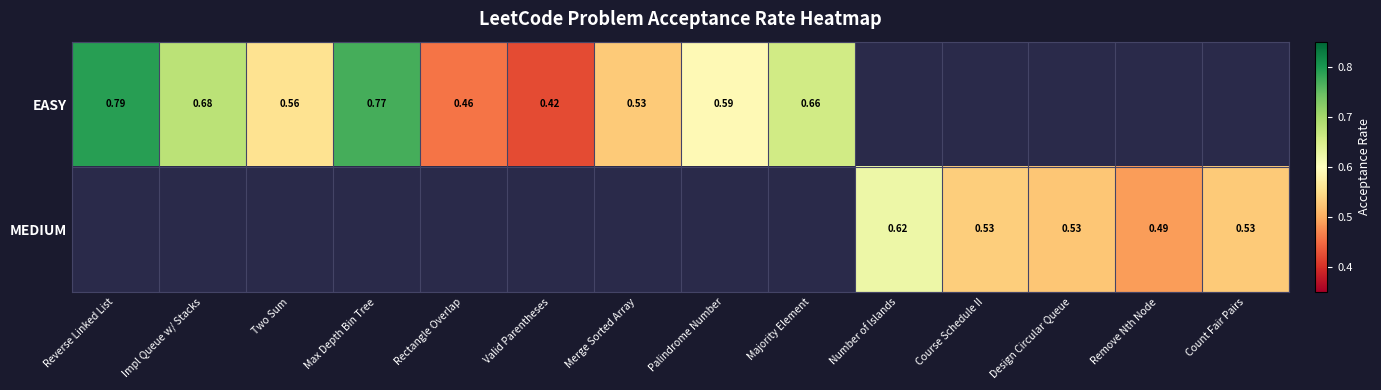

Is the value of MEDIUM at Design Circular Queue greater than the value of EASY at Two Sum?

No